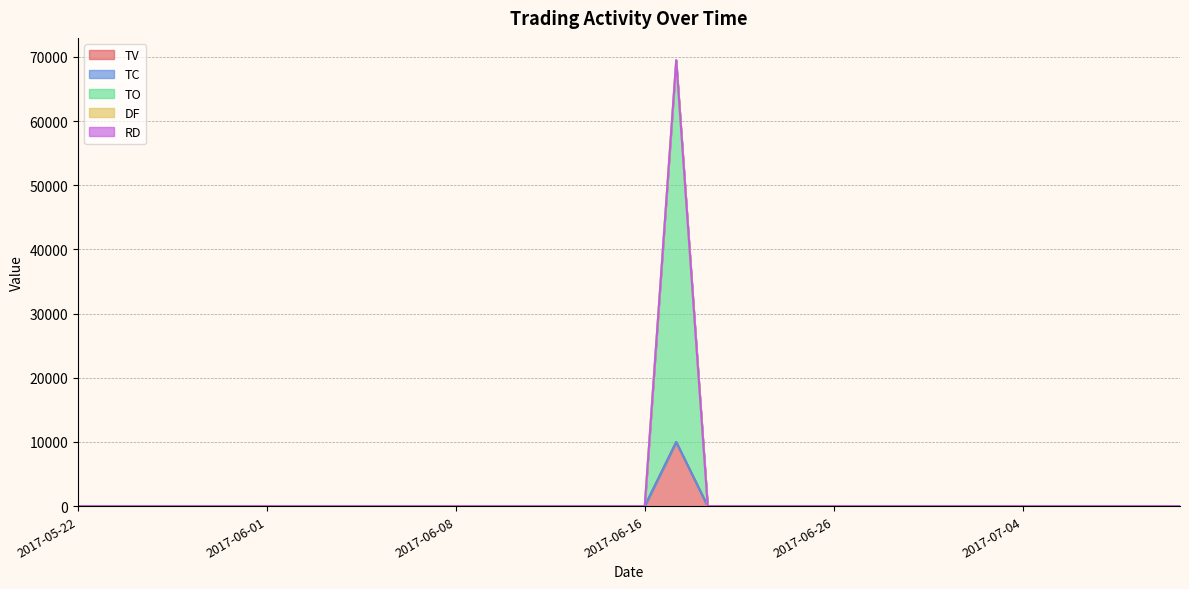

True or false: TC has more than 2 points higher than both neighbors.

False